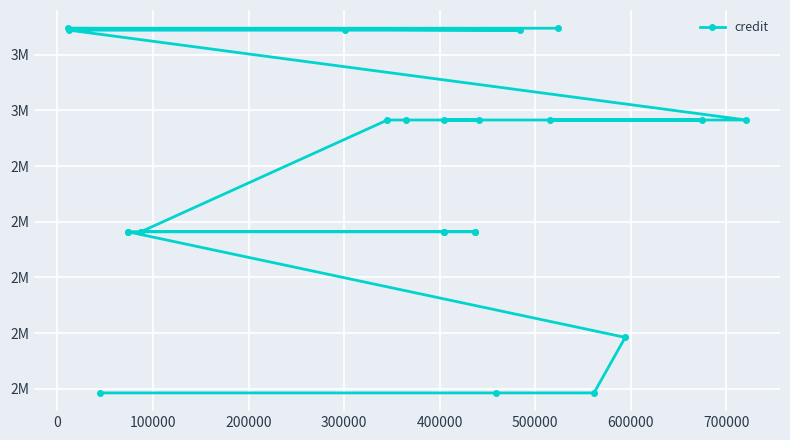

What is the value of the 18th point from the left?

2565234